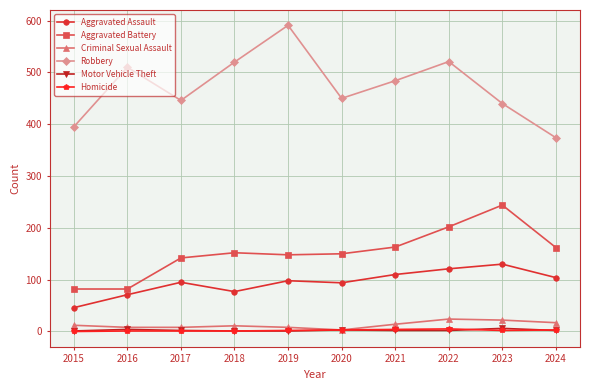

How many data points does each series have?

10